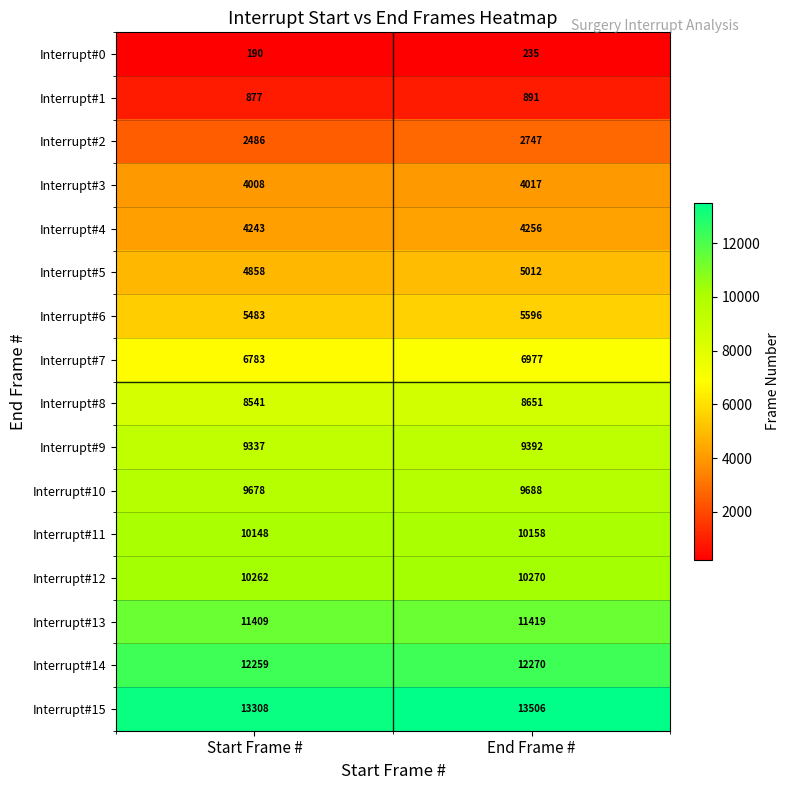

Which category has the lowest value in the Interrupt#4 series?

Start Frame #